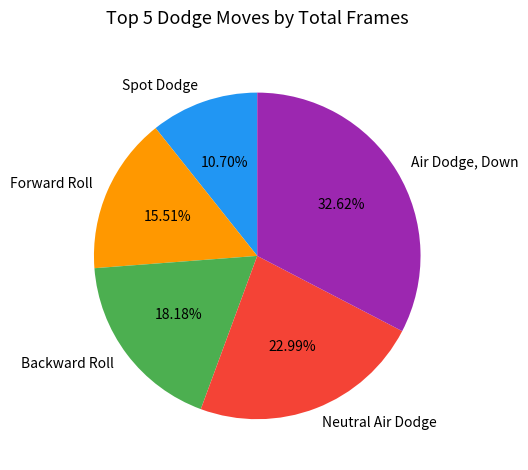

Count the number of slices in the pie.

5